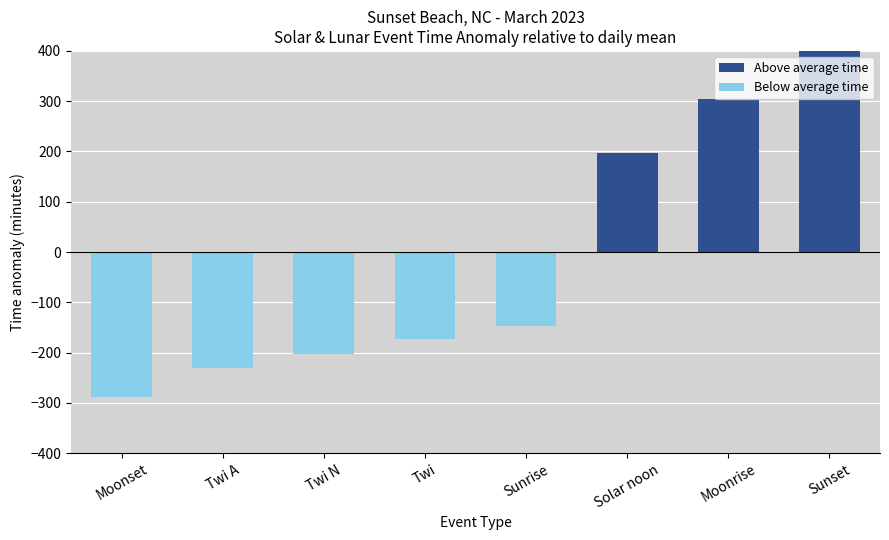

At which category is the sum across all series the highest?

Sunset